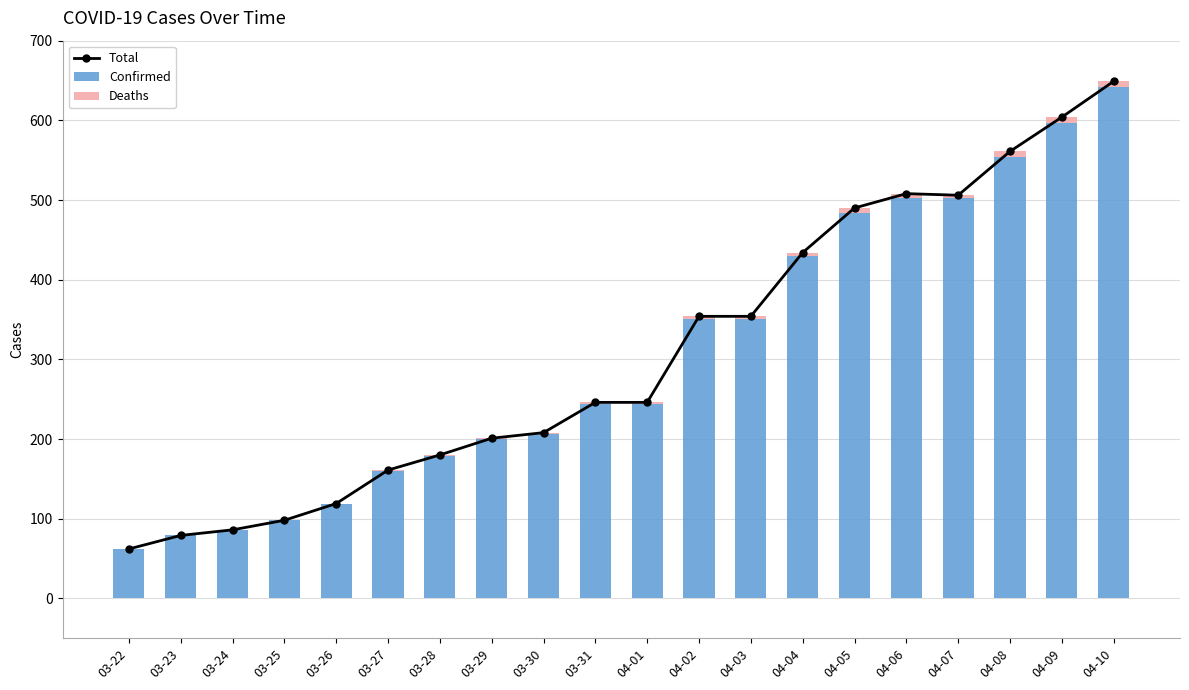

List the series in order of their peak value, lowest first.

Deaths, Confirmed, Total